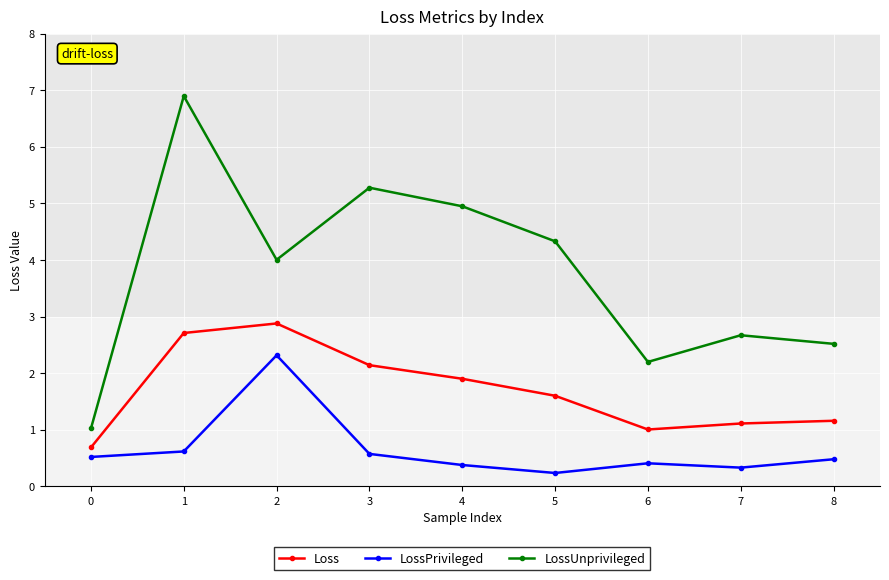

What is the minimum value for LossUnprivileged?

1.0